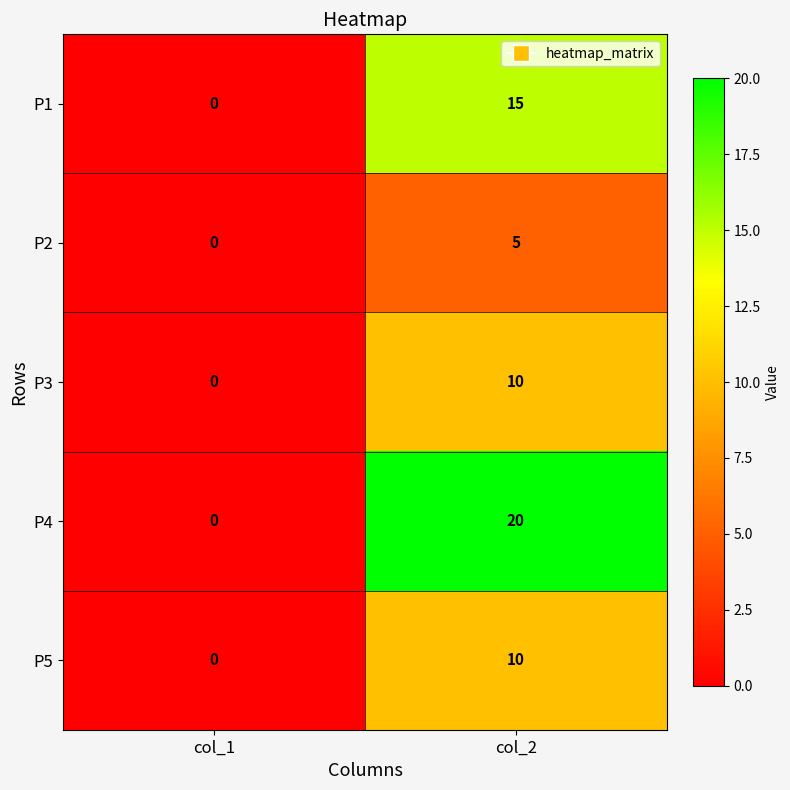

Which series has the widest spread of values?

P4